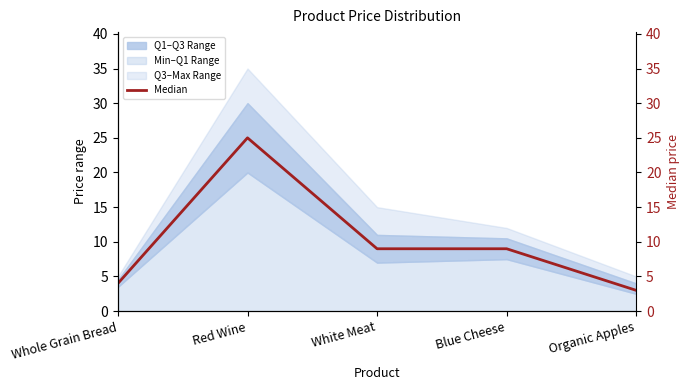

Which category has the lowest value in the Min–Q1 Range series?

Organic Apples